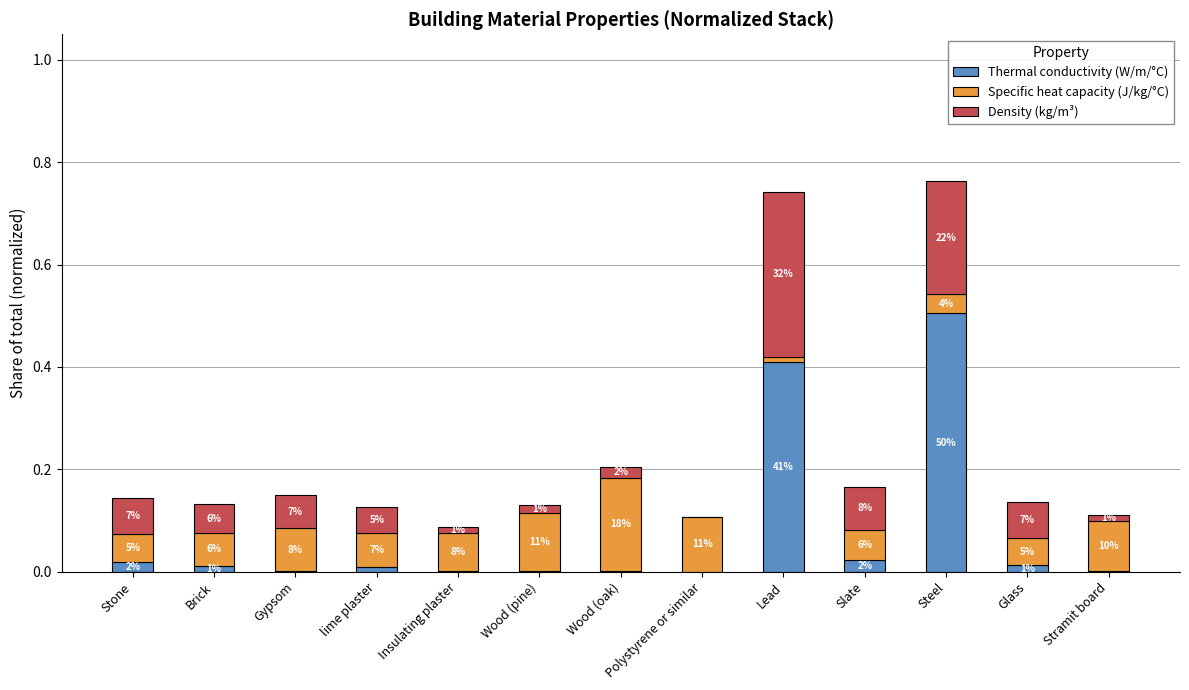

What are all the series names shown in the legend?

Thermal conductivity (W/m/°C), Specific heat capacity (J/kg/°C), Density (kg/m³)